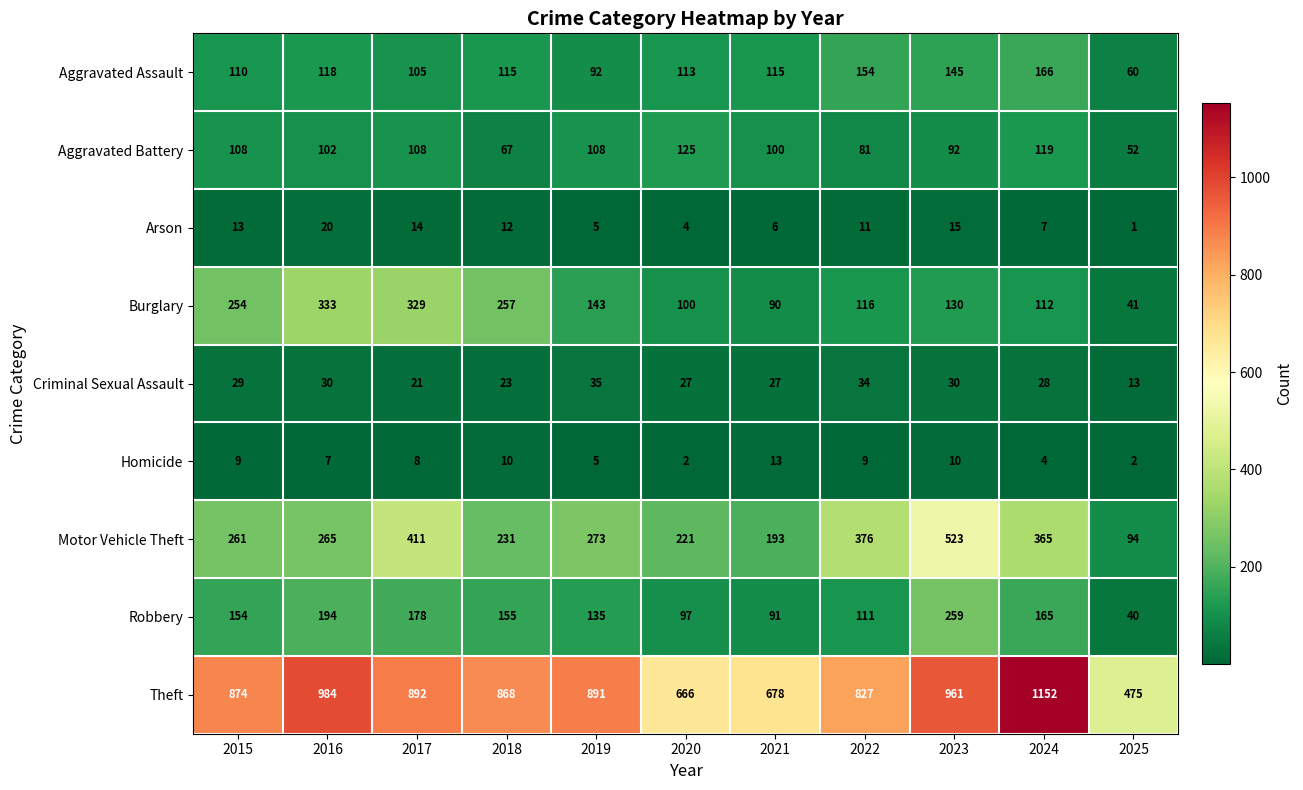

The value of Motor Vehicle Theft at 2017 is 218. True or false?

False